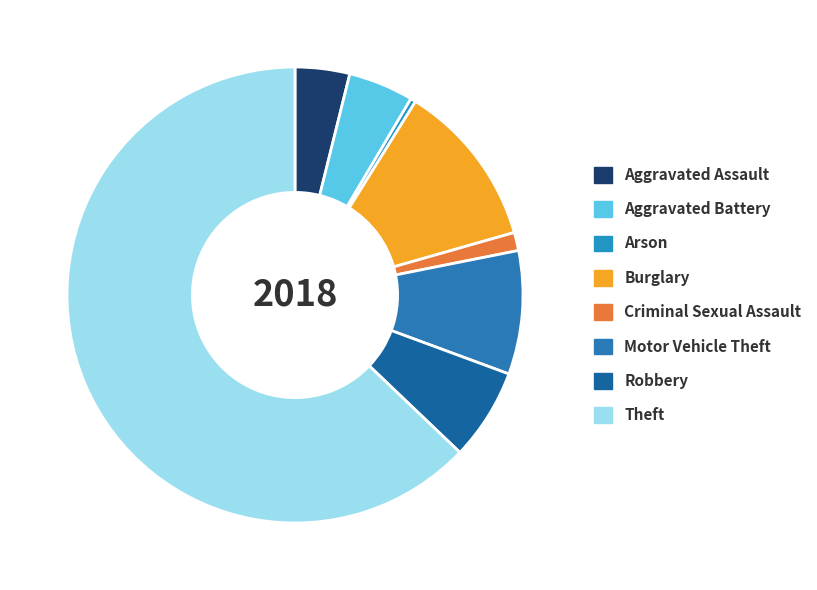

How many segments does this pie chart have?

8